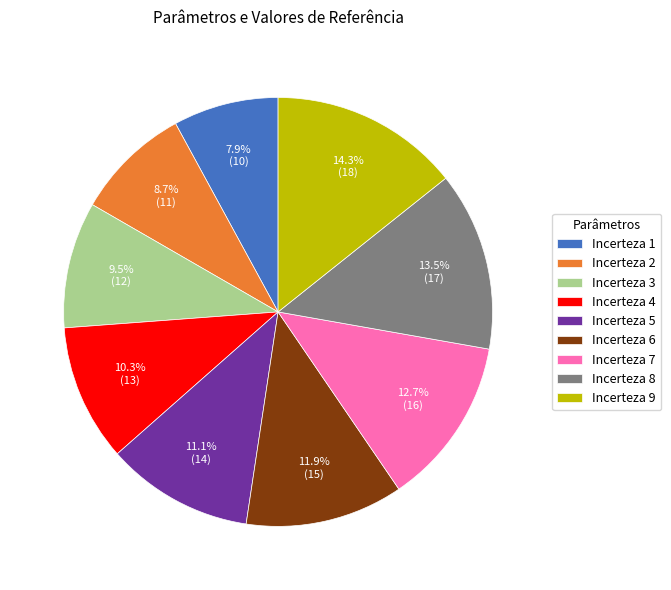

Count the number of slices in the pie.

9